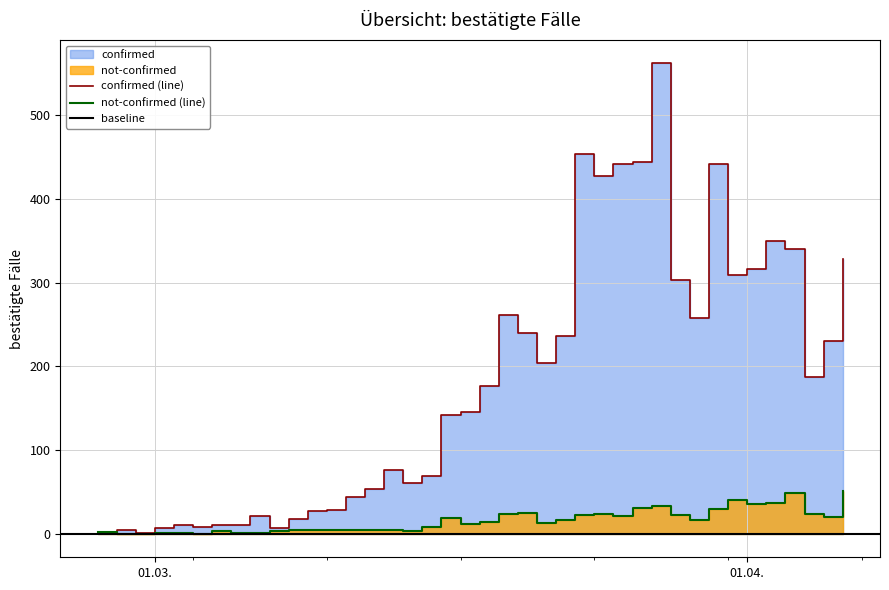

True or false: confirmed and not-confirmed intersect in this chart.

False